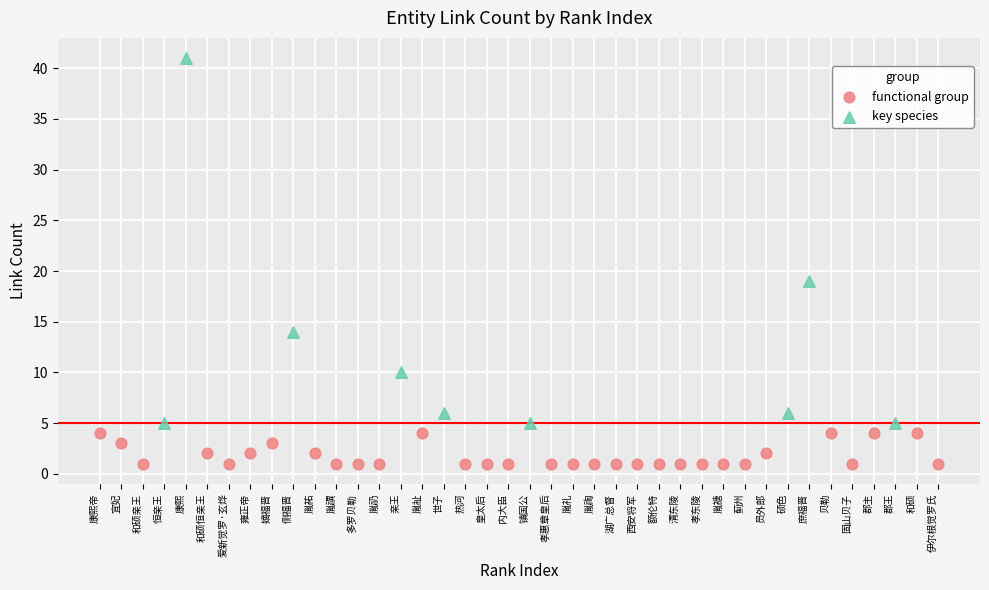

Which series contains the lowest Y value?

functional group